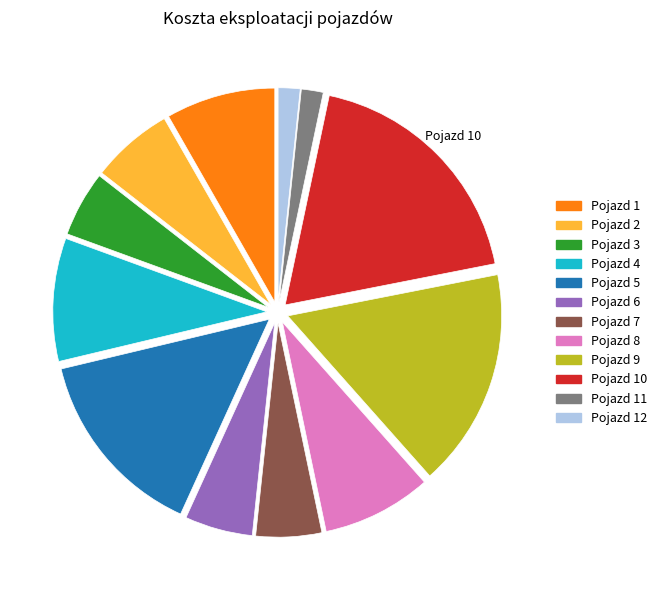

Which has a higher value, Pojazd 7 or Pojazd 1?

Pojazd 1